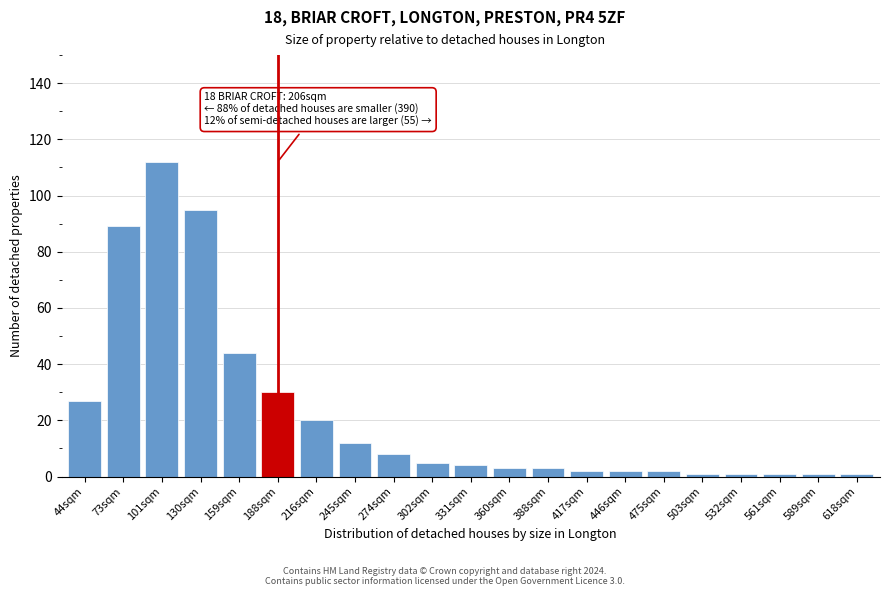

Reading right to left, transcribe all the data shown in this chart.

618sqm=1	589sqm=1	561sqm=1	532sqm=1	503sqm=1	475sqm=2	446sqm=2	417sqm=2	388sqm=3	360sqm=3	331sqm=4	302sqm=5	274sqm=8	245sqm=12	216sqm=20	188sqm=30	159sqm=44	130sqm=95	101sqm=112	73sqm=89	44sqm=27